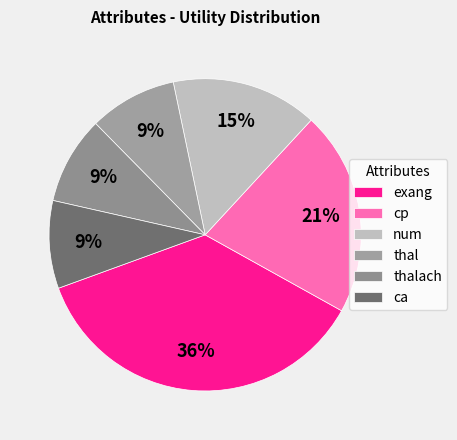

True or false: num accounts for 4% of the total.

False